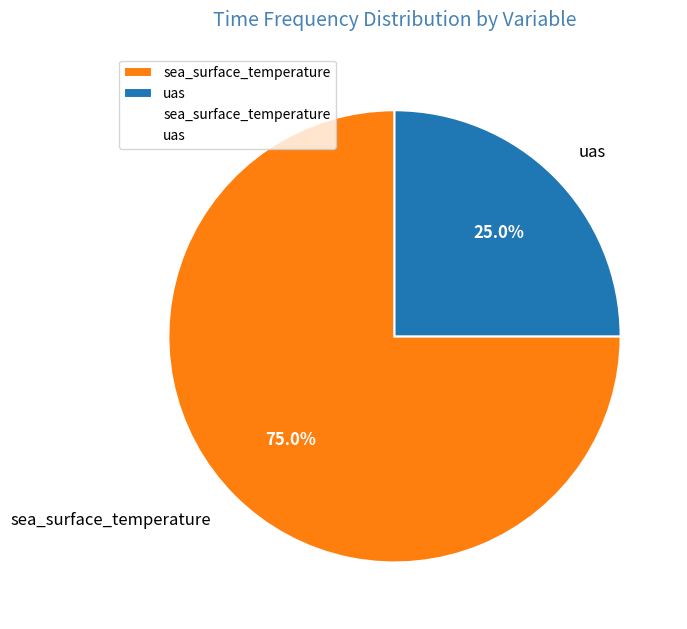

Is there a majority slice in this chart?

Yes